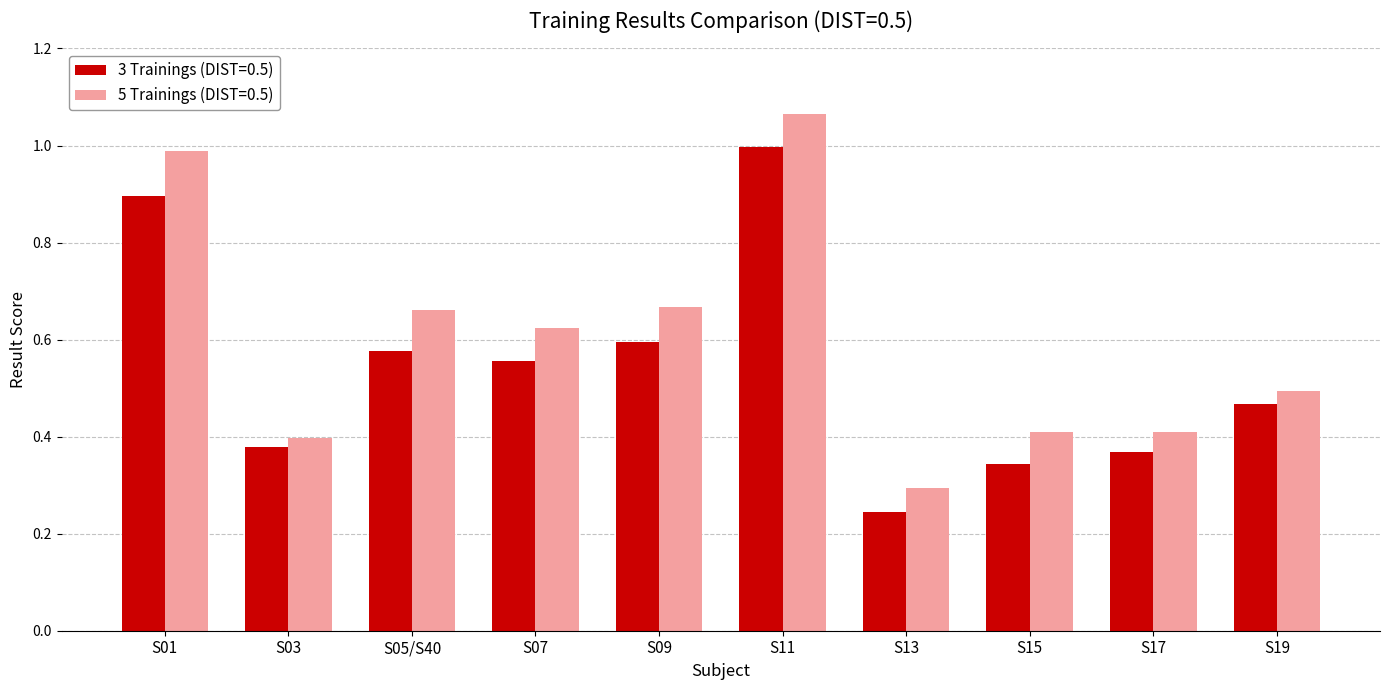

What is the sum of the 3 Trainings (DIST=0.5) values at S11 and S17?

1.4